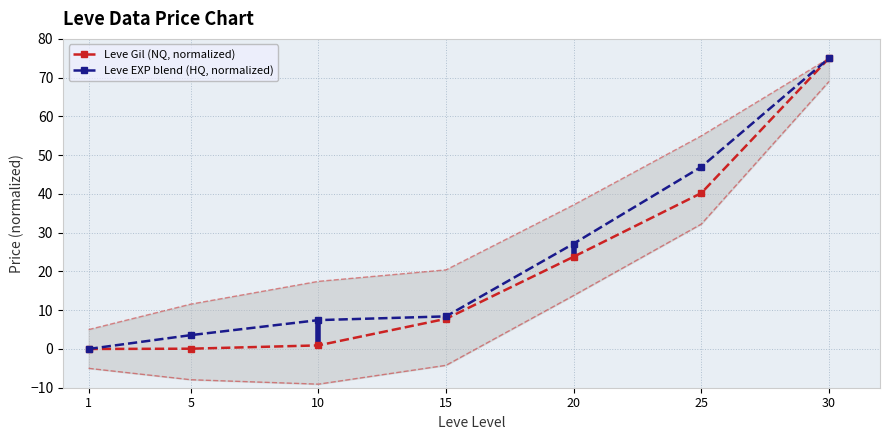

List the labels in order of Leve Gil (NQ, normalized) value, smallest first.

1, 5, 10, 15, 20, 25, 30